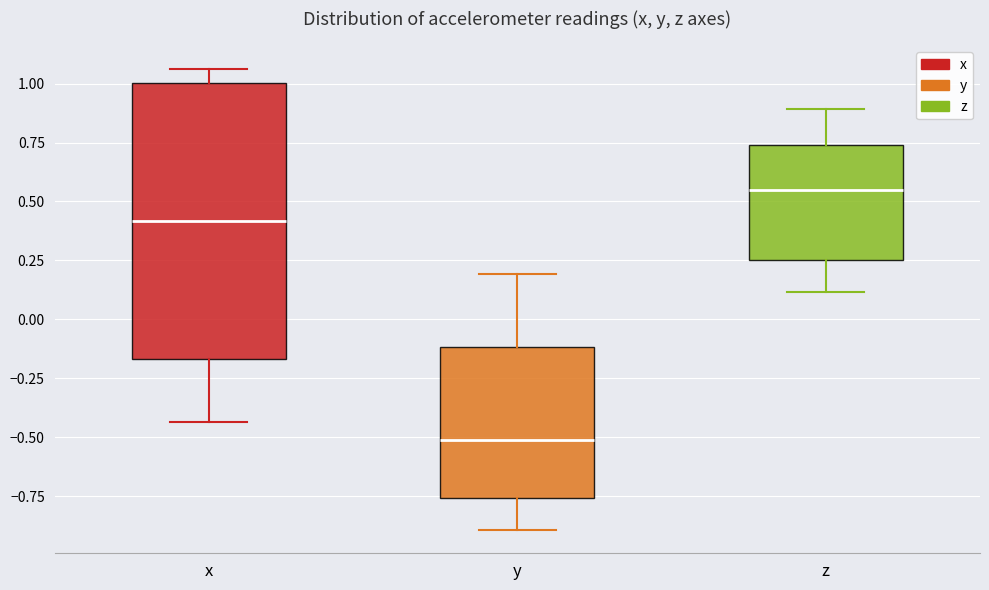

Which box's median line is the lowest?

y